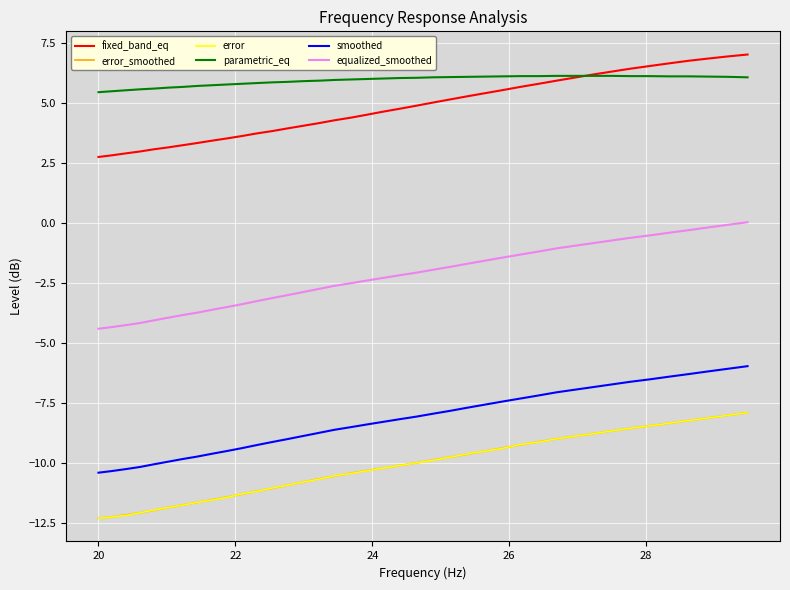

Which series has the largest total across all categories?

parametric_eq